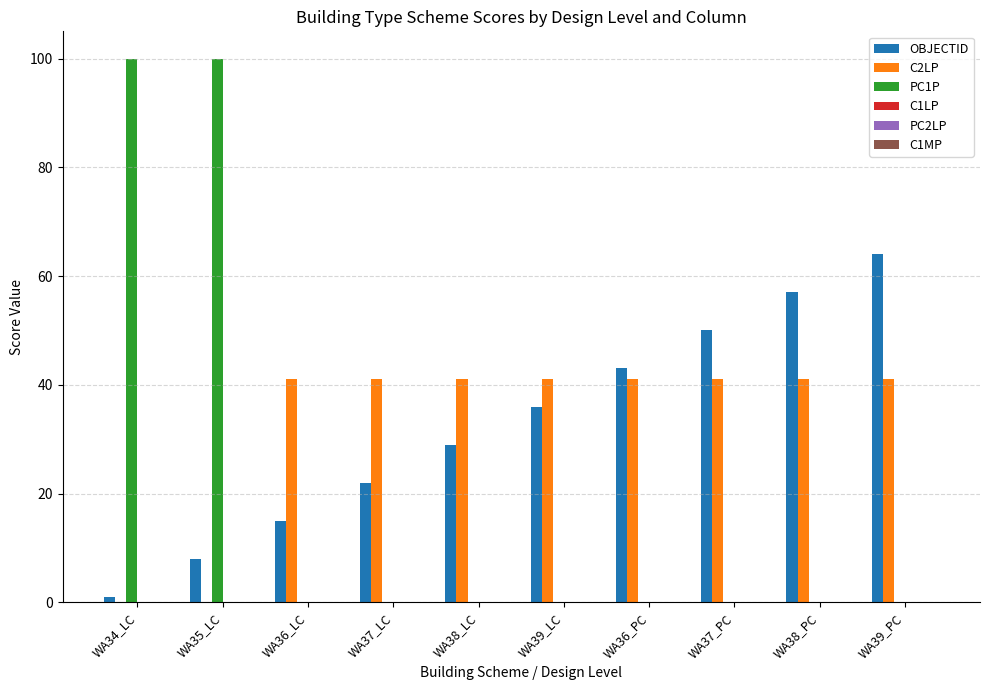

What is the total value across all series at WA35_LC?

108